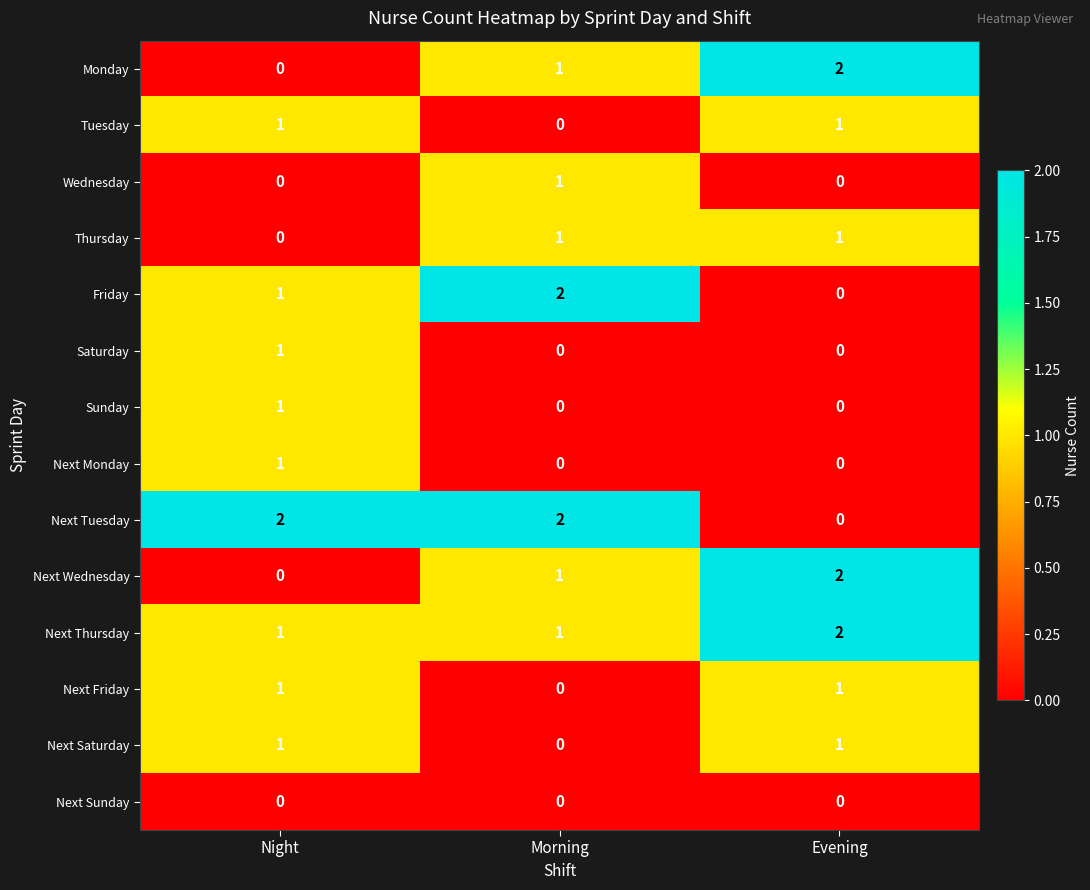

How many Sunday values are between 0 and 1?

3